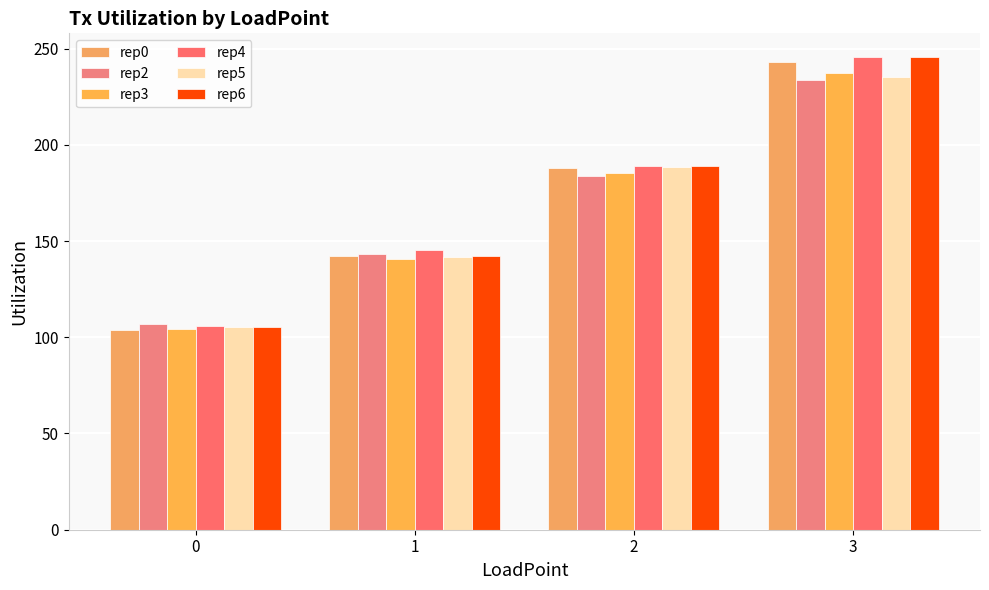

Which category has the highest value across all series?

3